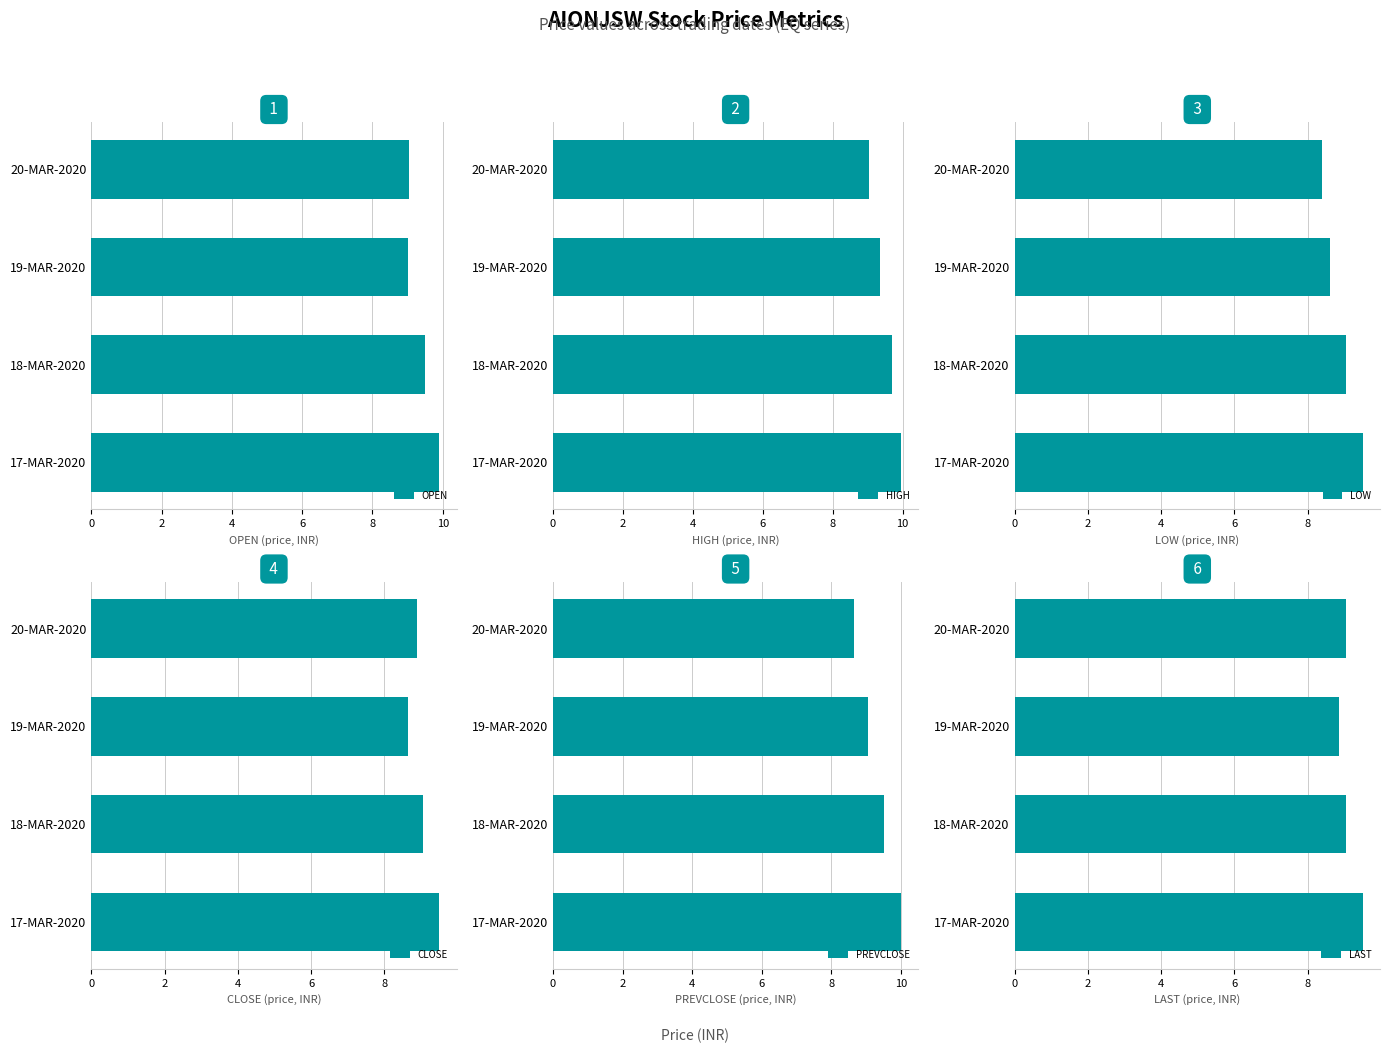

What is the greatest value displayed?

10.0